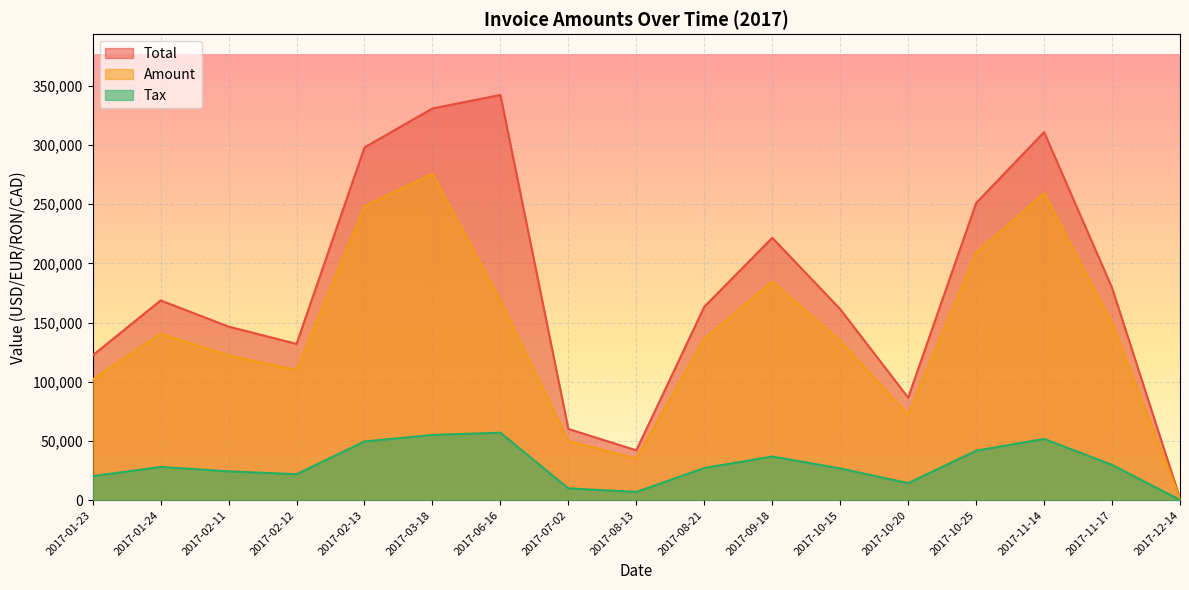

What is the highest value of the Tax series?

57045.6